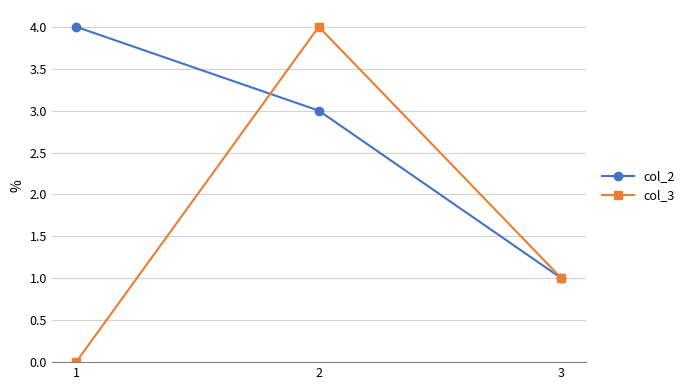

List the series in order of their overall mean, highest first.

col_2, col_3